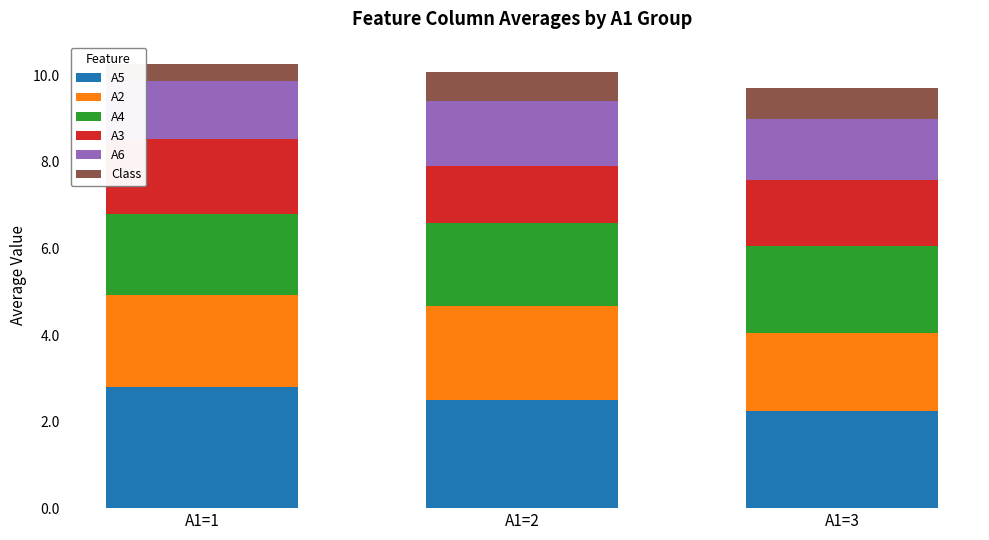

Which category has the lowest value in the A5 series?

A1=3